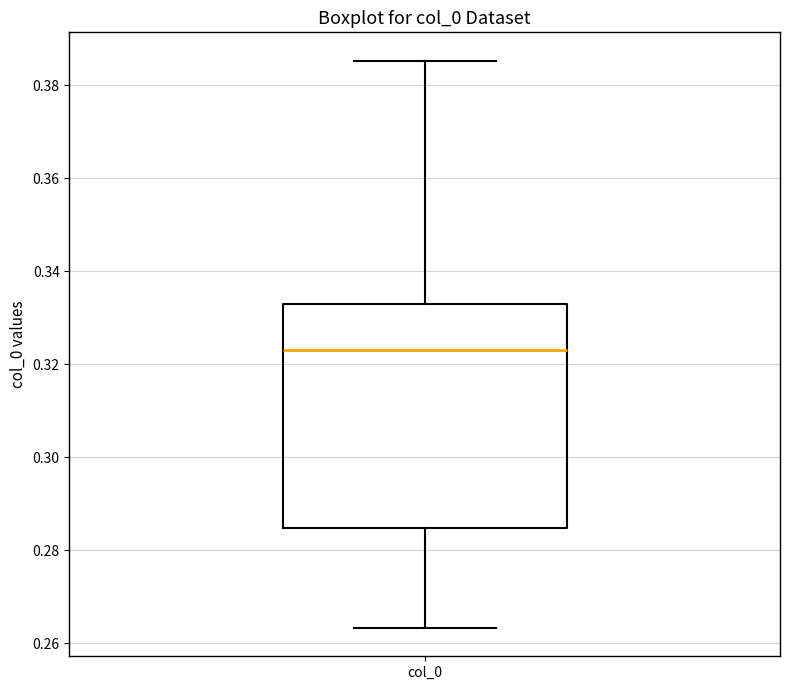

Read this box plot against the y-axis: the position of the median line, the range covered by the box, and the ends of both whiskers. The values are not printed on the chart, so give them approximately, as read against the axis.

median 0.322, box 0.284 to 0.332, whiskers 0.264 to 0.386